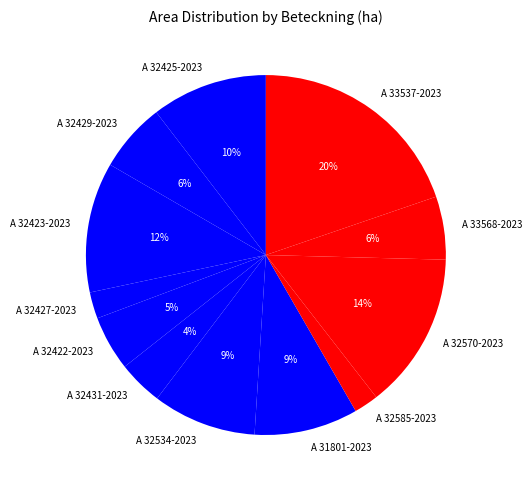

To the nearest percent, what is the average slice percentage?

8%